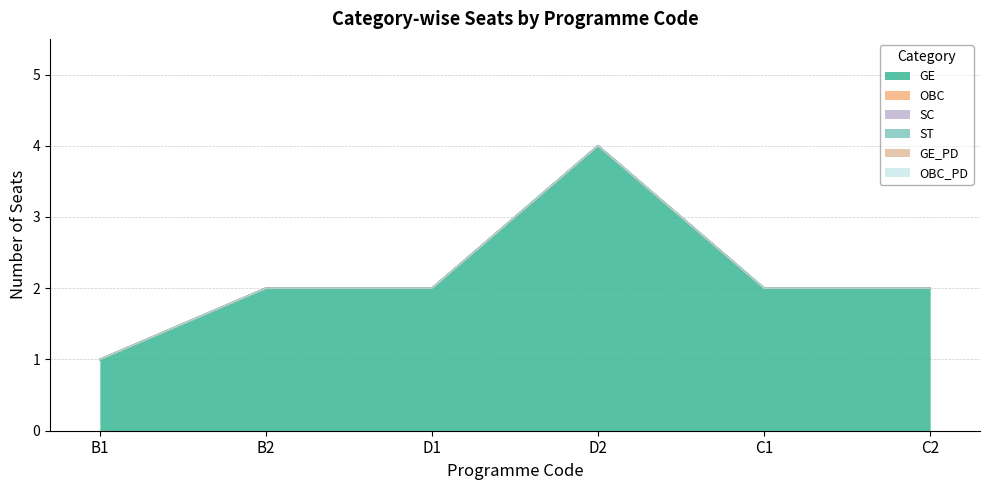

How many lines are shown in the chart?

6